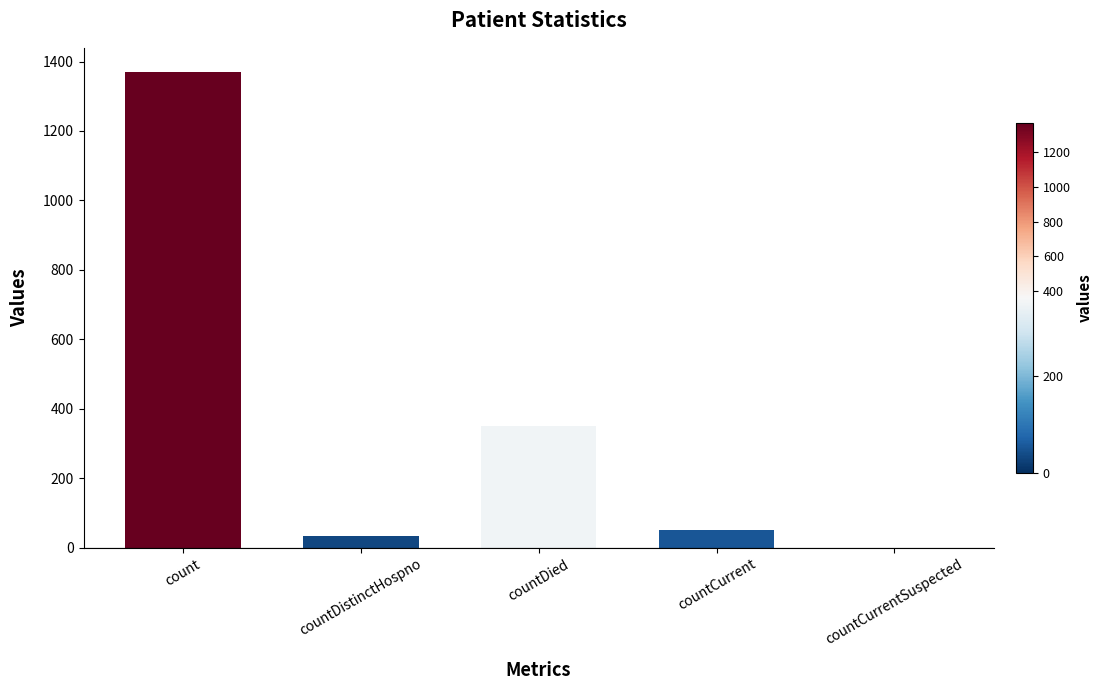

What is the greatest value displayed?

1371